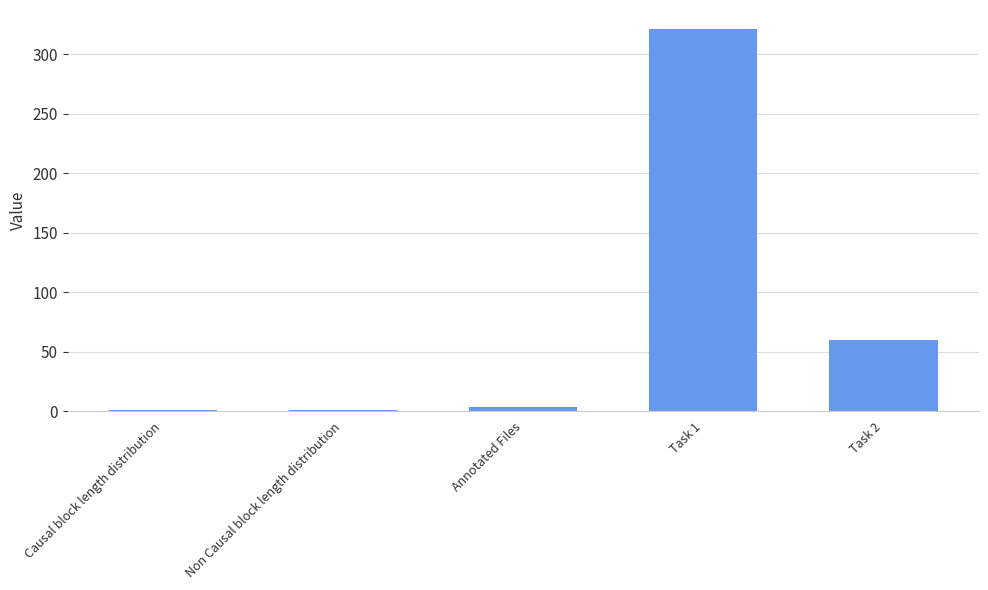

What is the greatest value displayed?

321.0